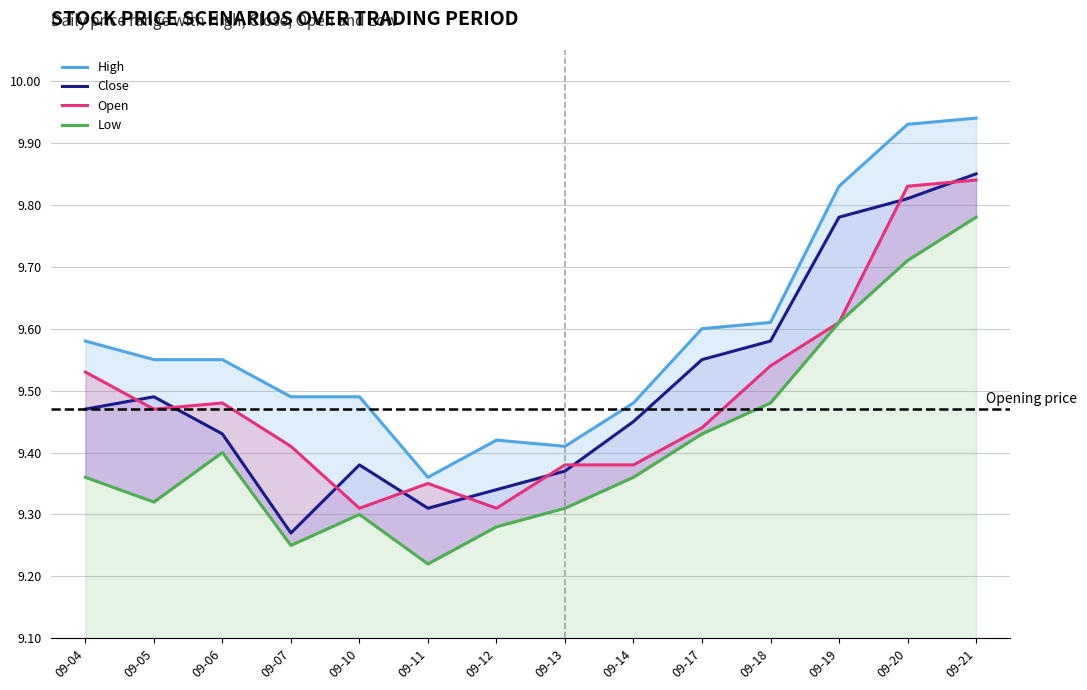

Is the value of Low at 09-13 greater than the value of Close at 09-14?

No